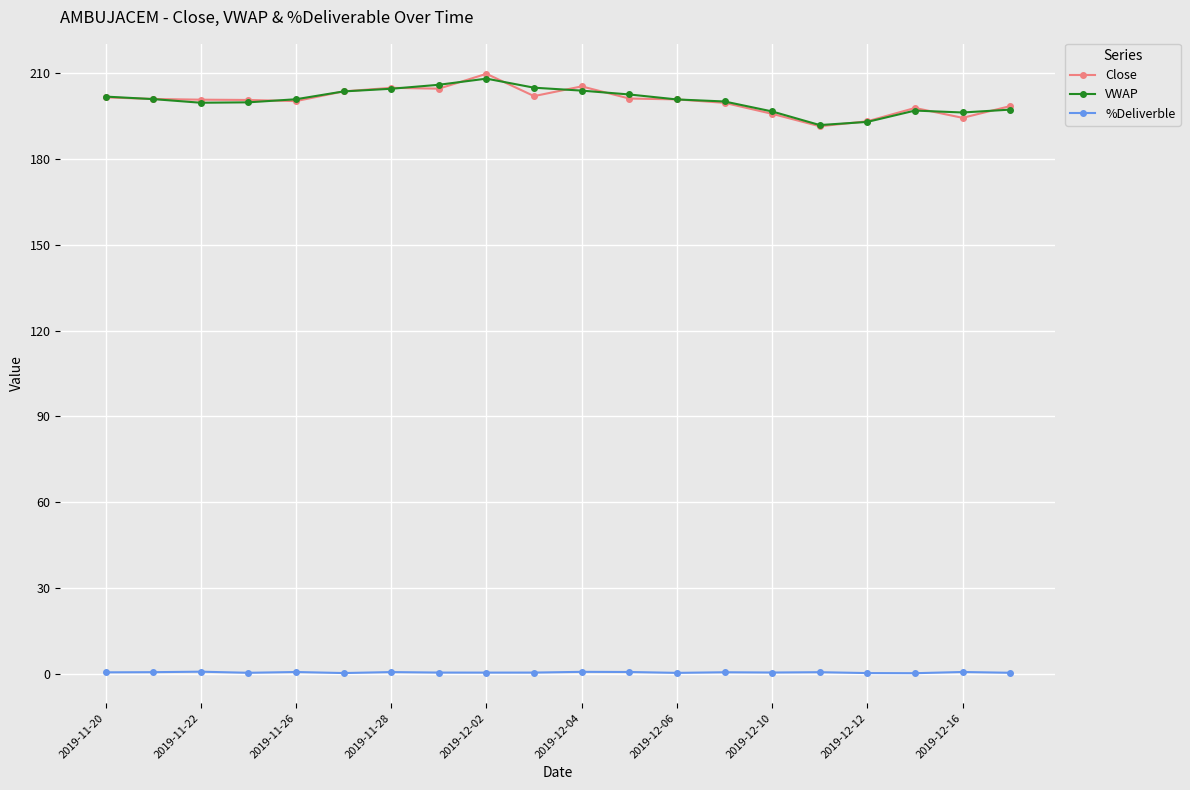

What is the difference between the second highest and second lowest values in the VWAP series?

13.0